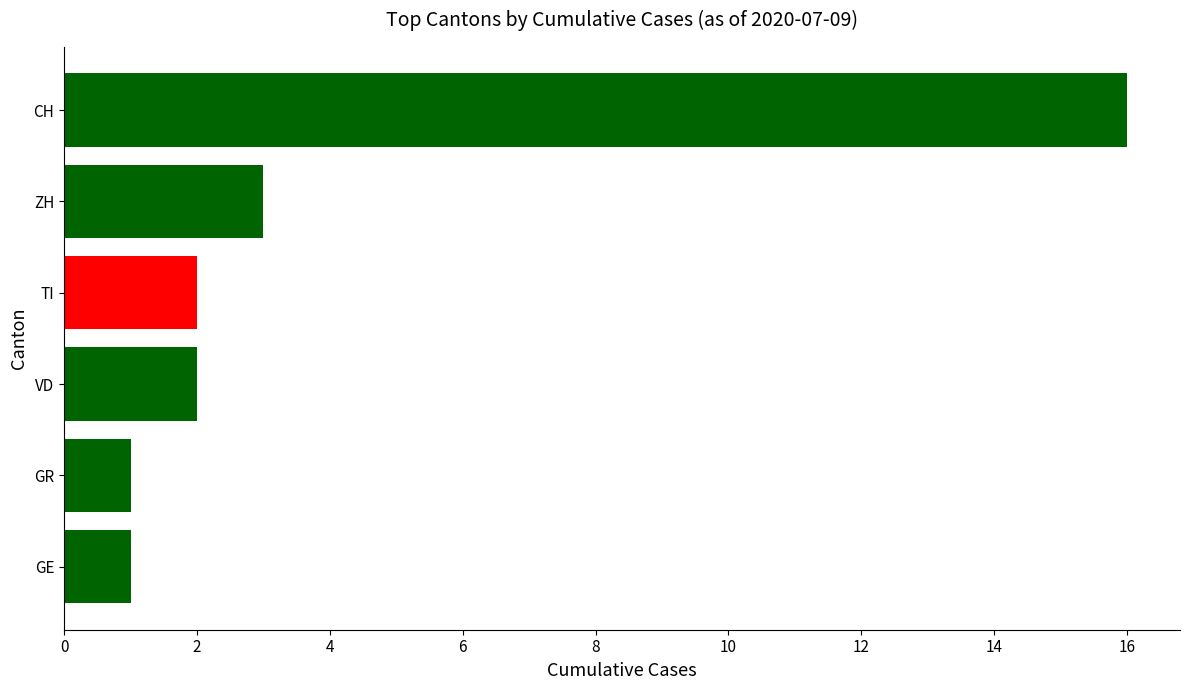

Which has a higher value, TI or ZH?

ZH